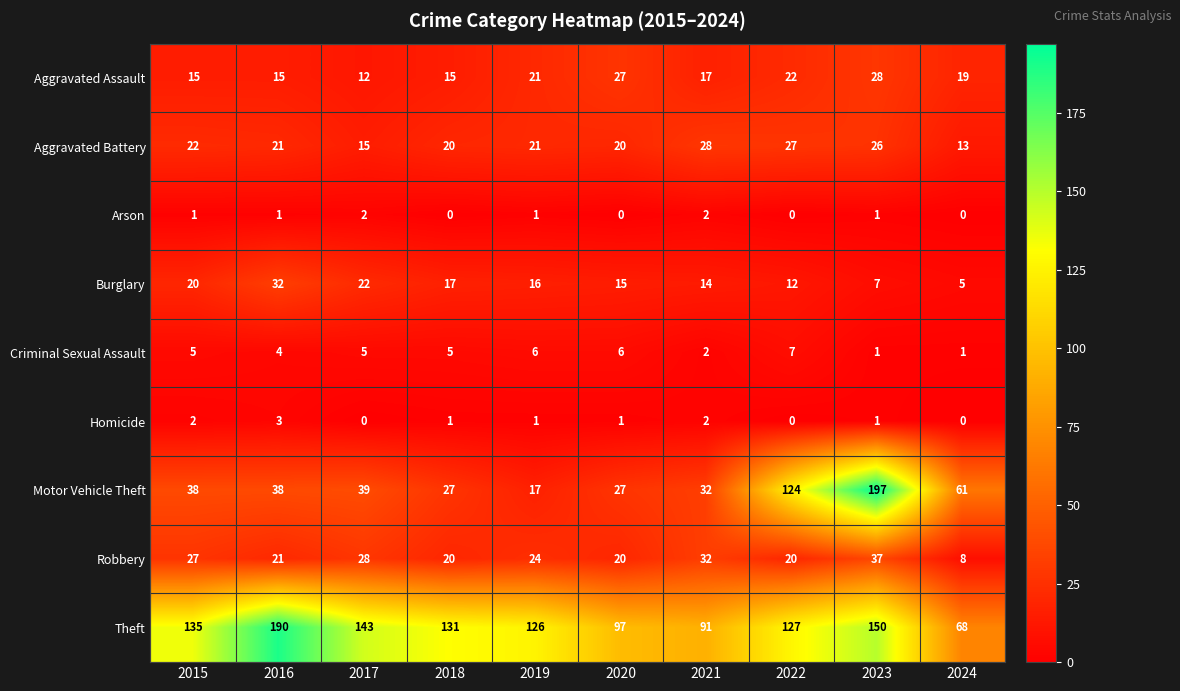

What value does the Theft series have at 2024, to the nearest 50?

50